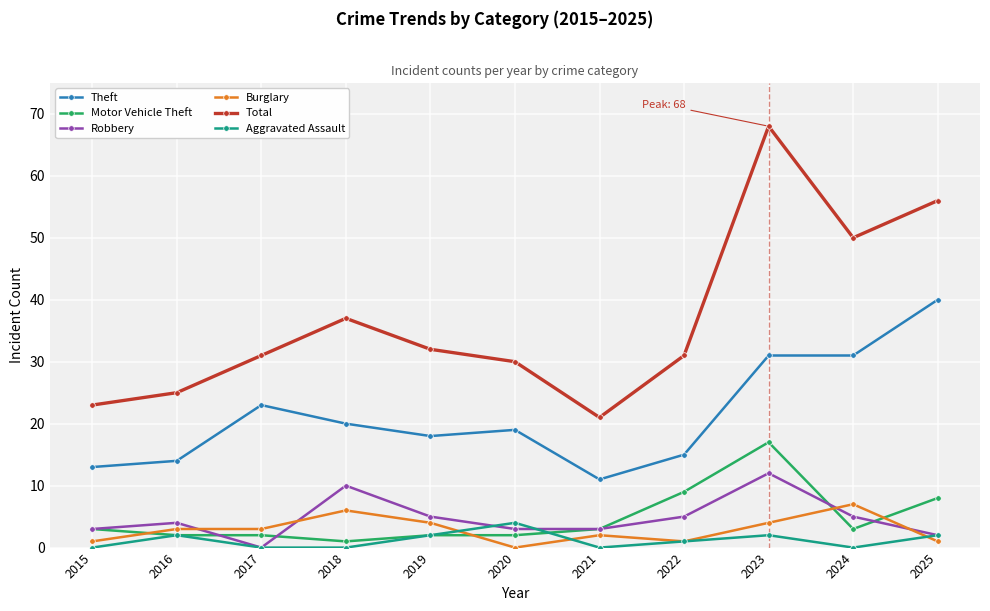

What is the total value across all series at 2021?

40